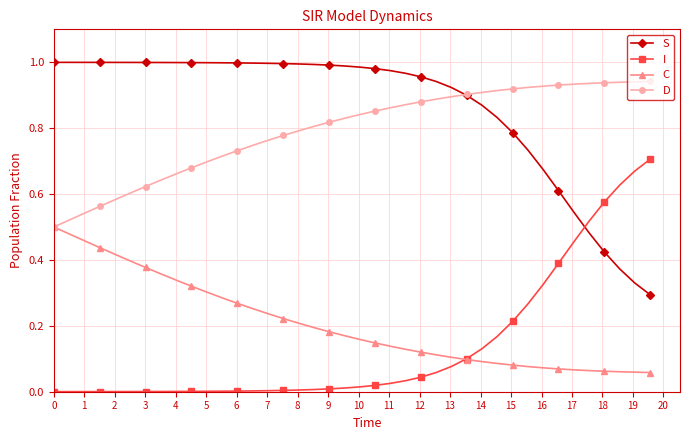

How many series are shown in this chart?

4